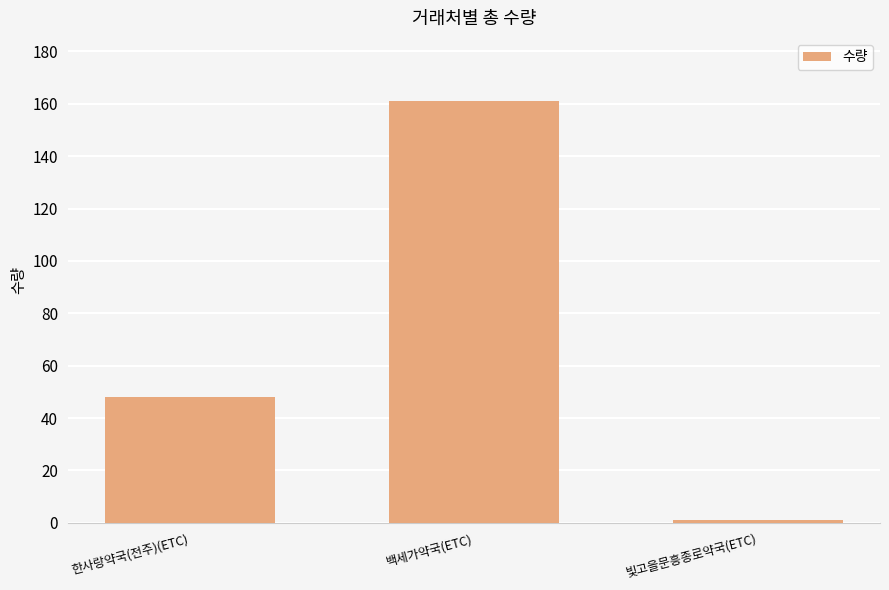

What position from the left is 빛고을문흥종로약국(ETC)?

3